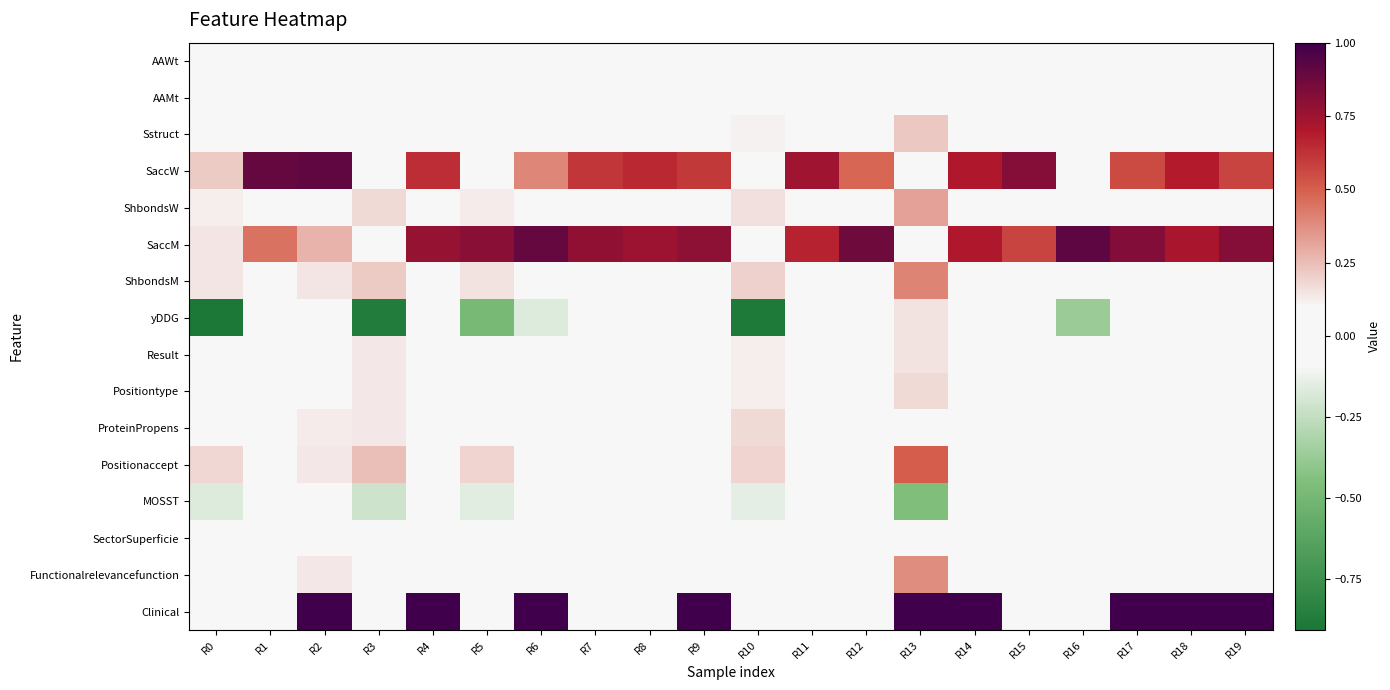

At which category is the sum across all series the highest?

R13